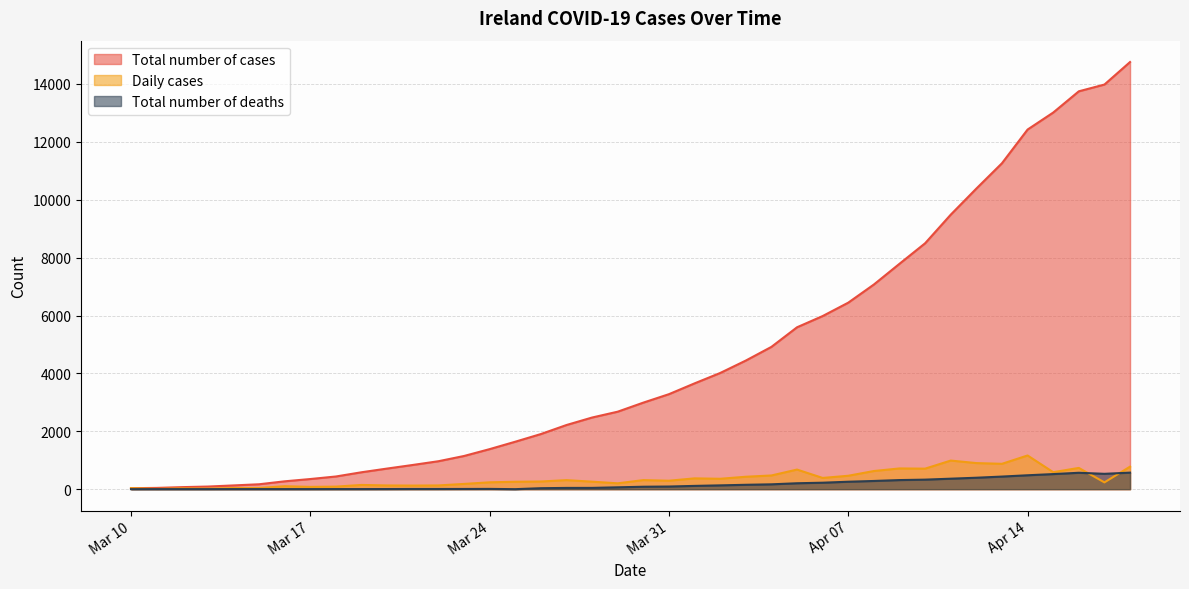

Is the value of Daily cases at 2020-04-18 greater than the value of Total number of cases at 2020-03-28?

No